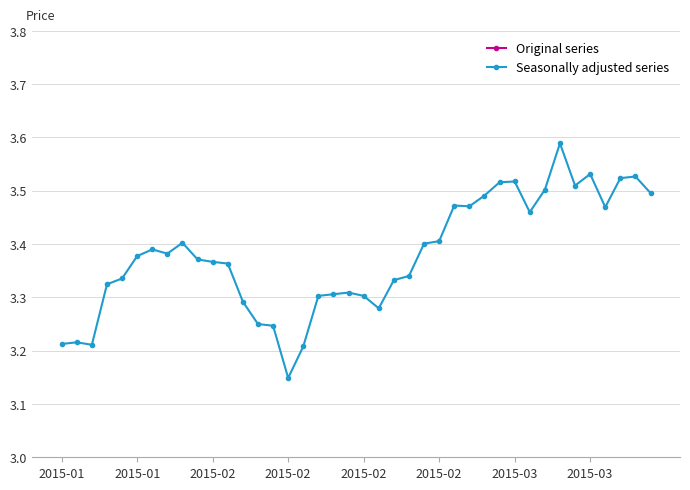

What is the difference between the maximum and second lowest values in the Seasonally adjusted series series?

0.4